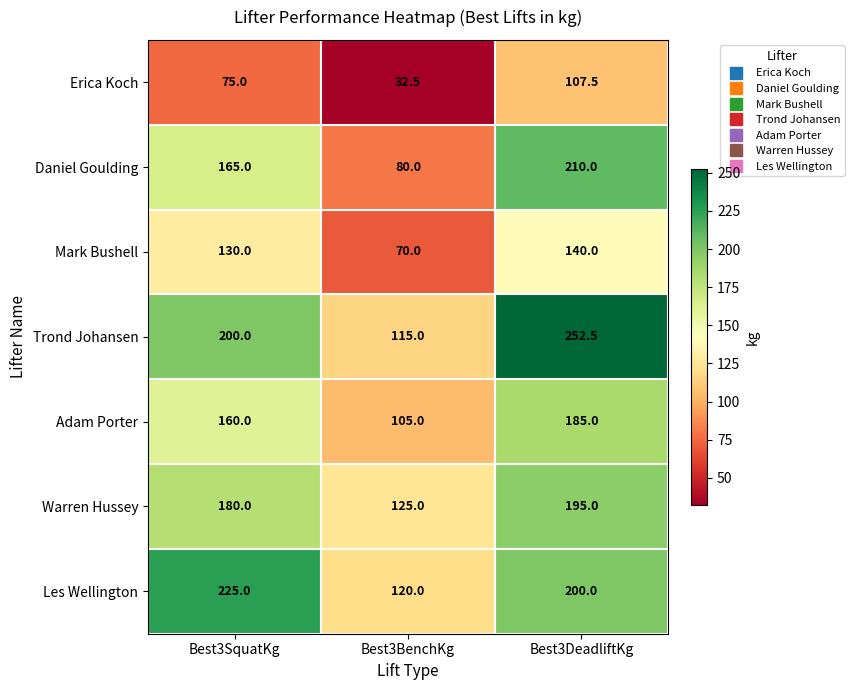

At which category is the sum across all series the highest?

Best3DeadliftKg